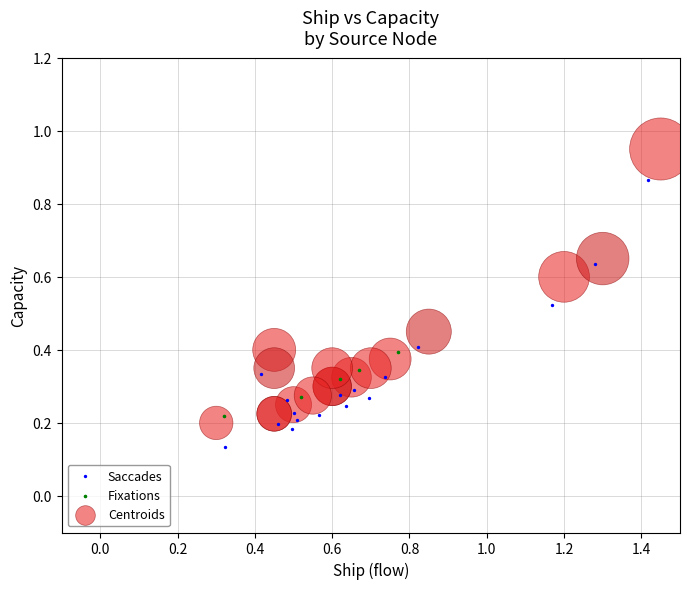

Which series reaches the maximum Y coordinate?

Centroids